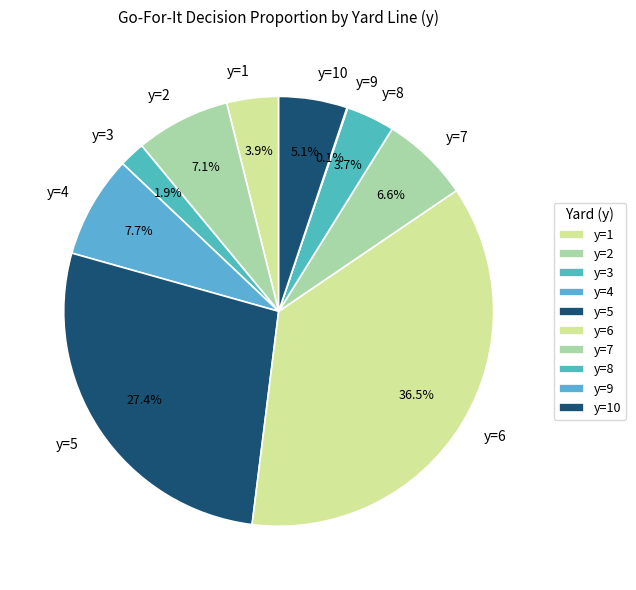

Which slice is the largest?

y=6